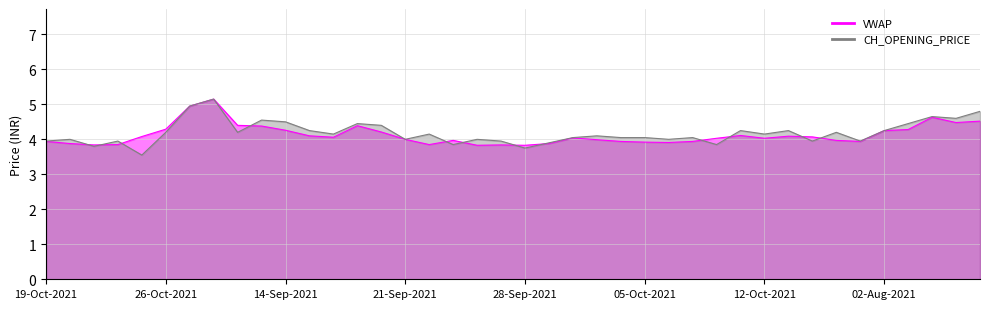

What is the label of the 22nd point from the right?

24-Sep-2021